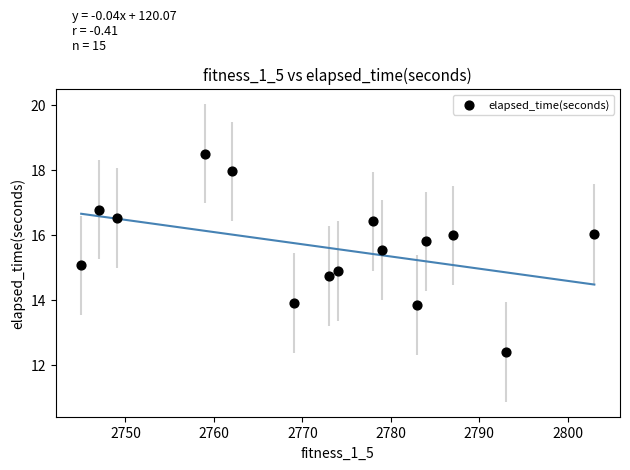

What is the range of X values (max minus min)?

58.0